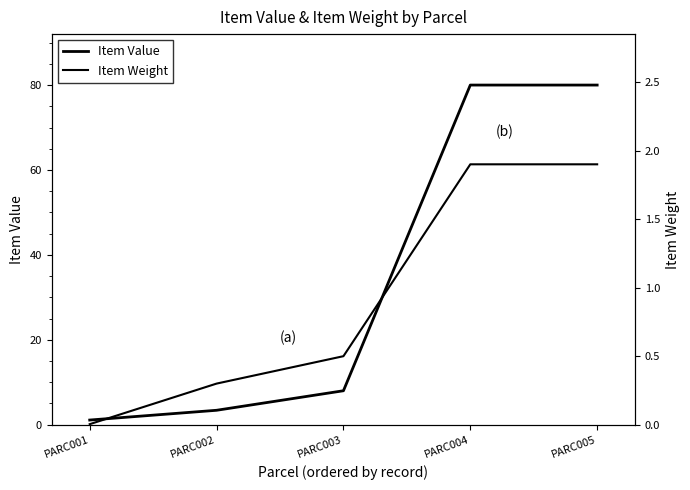

Where does the Item Value series first go above 8?

PARC004